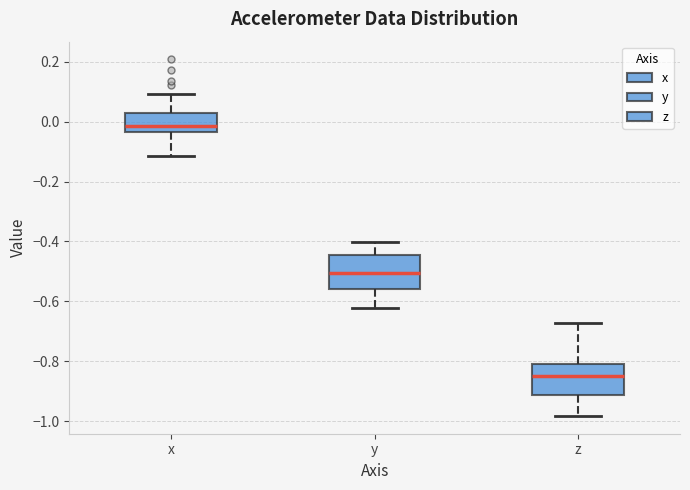

Reading left to right, read every box against the y-axis: the position of its median line, the range the box covers, and the ends of its whiskers. The values are not printed on the chart, so give them approximately, as read against the axis.

x: median -0.02, box -0.04 to 0.02, whiskers -0.12 to 0.10
y: median -0.50, box -0.56 to -0.44, whiskers -0.62 to -0.40
z: median -0.84, box -0.92 to -0.80, whiskers -0.98 to -0.68